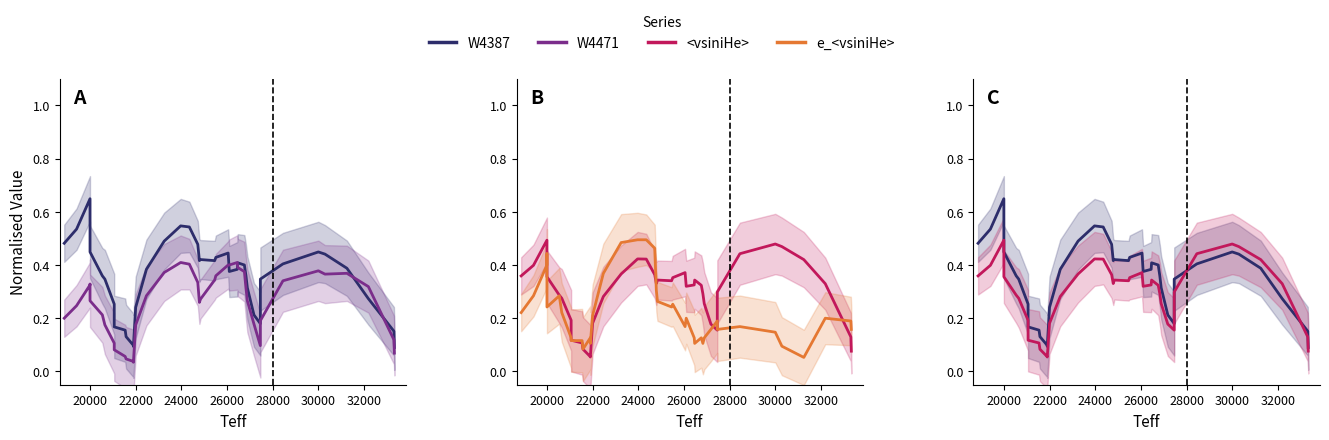

What are all the series names shown in the legend?

W4387, W4471, <vsiniHe>, e_<vsiniHe>